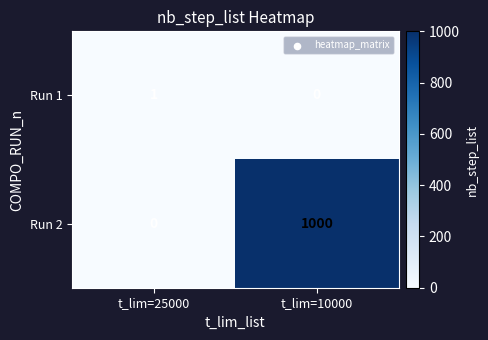

At which category is the sum across all series the highest?

t_lim=10000